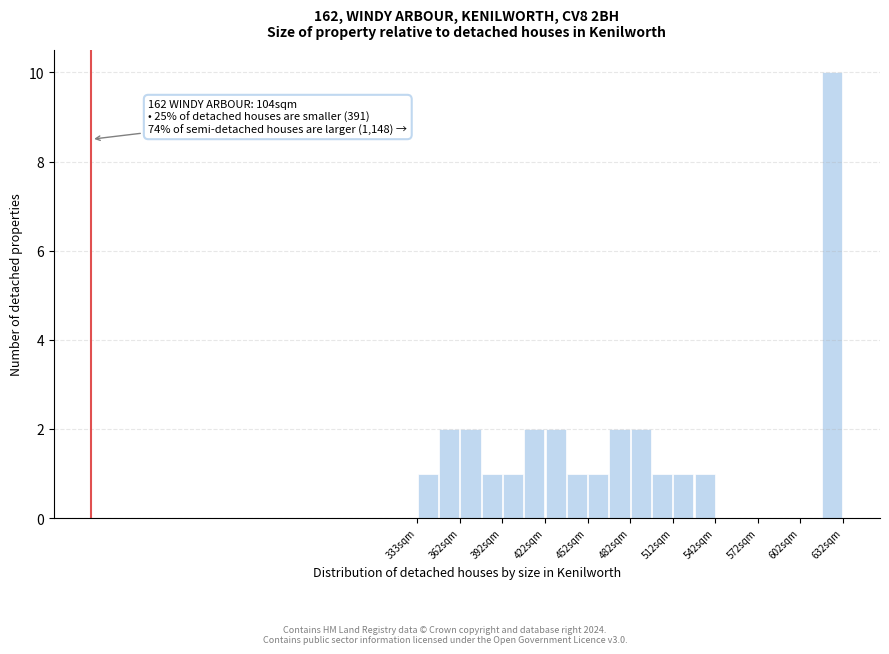

Read against the x-axis, roughly where is the centre of the tallest bar?

625